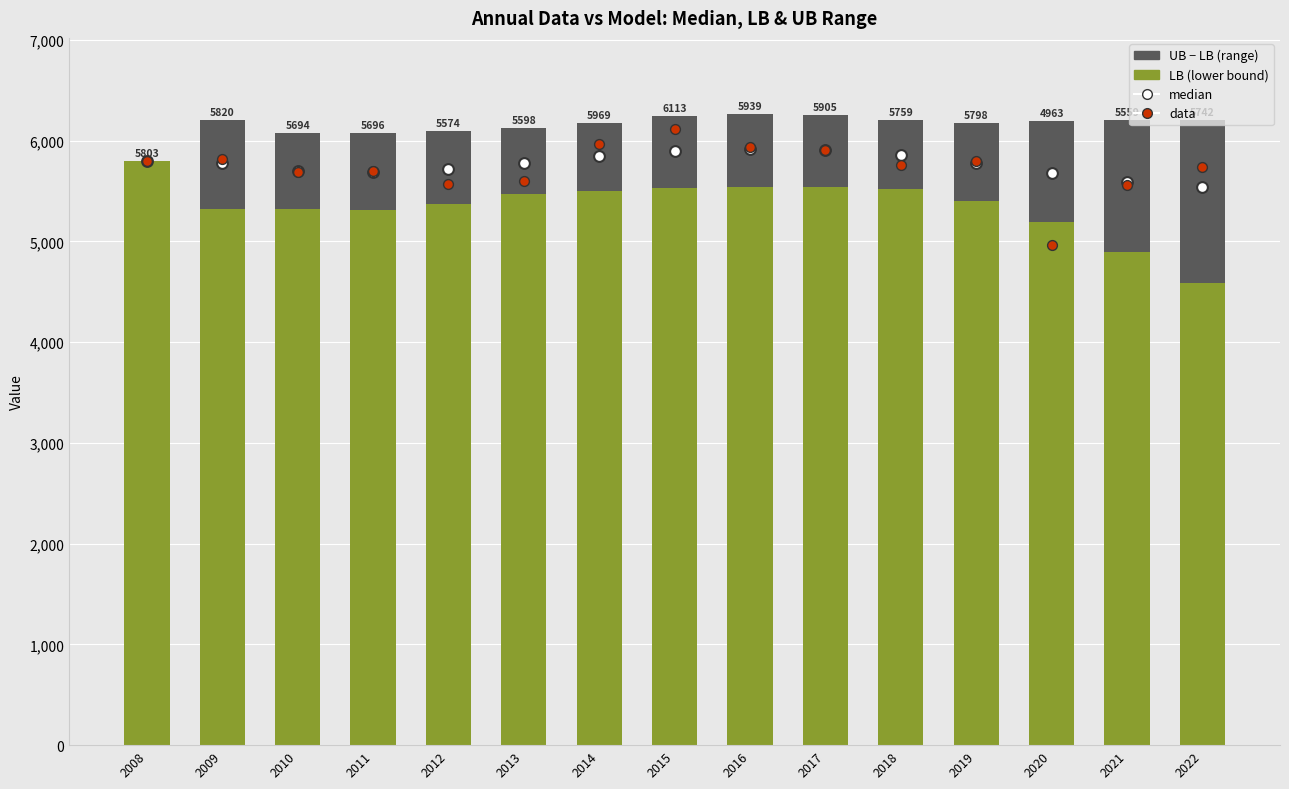

Which series has the largest total across all categories?

median